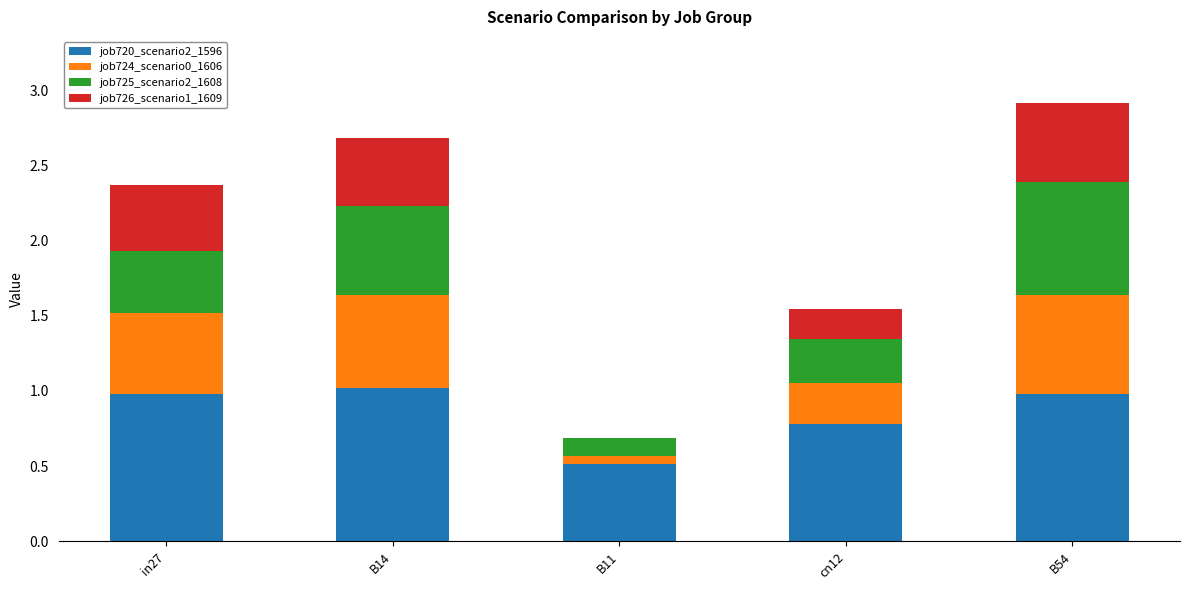

At which category is the sum across all series the highest?

B54